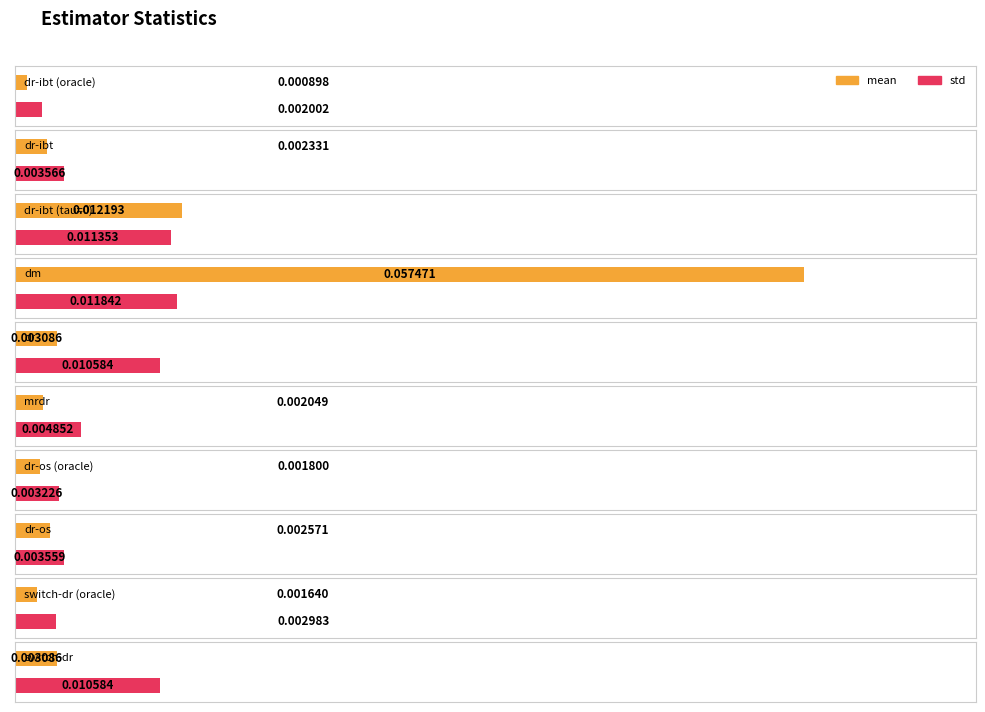

Which series has the largest range (max minus min)?

mean